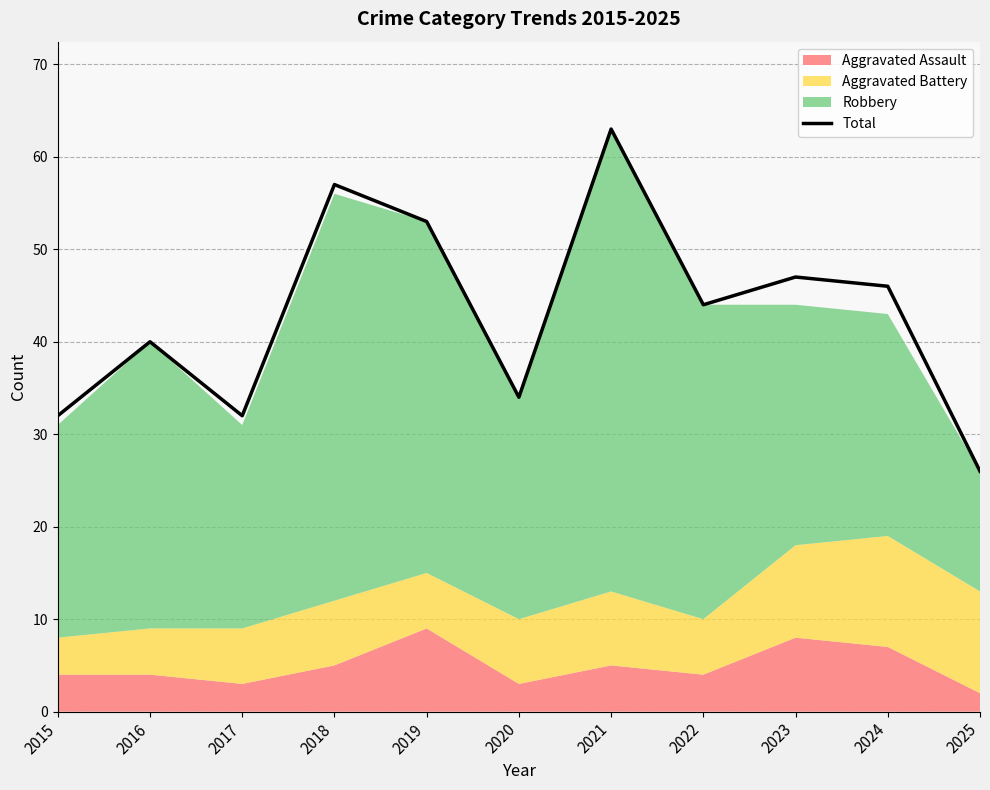

At which category does the chart reach its peak across all series?

2021